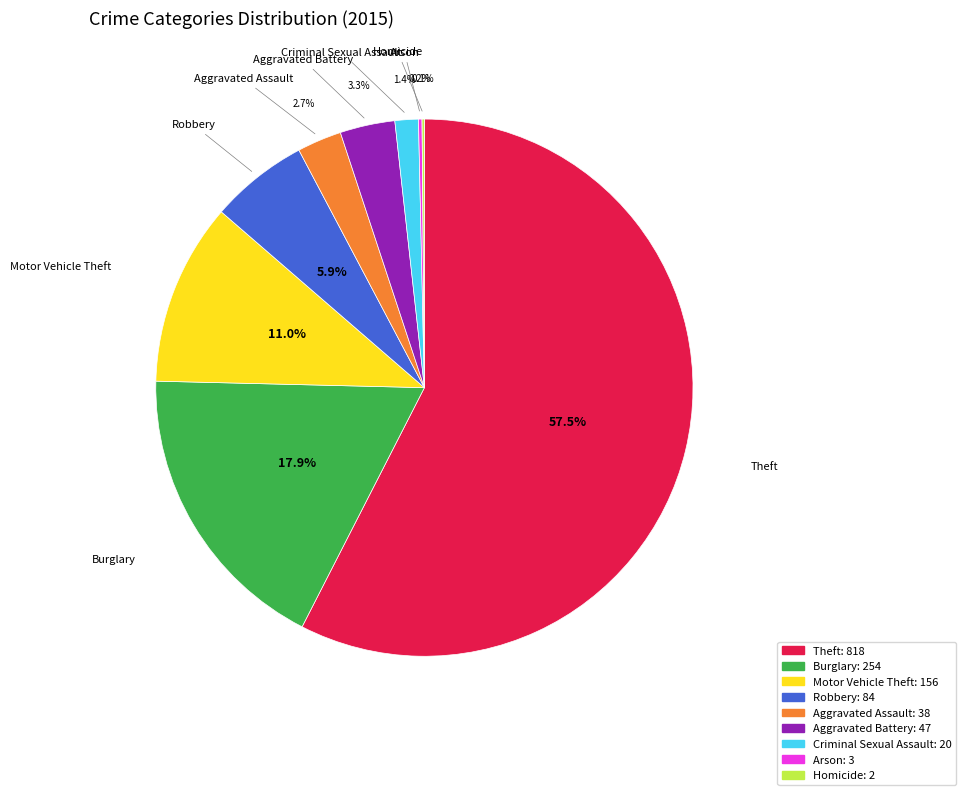

Which slice represents more than half of the pie?

Theft